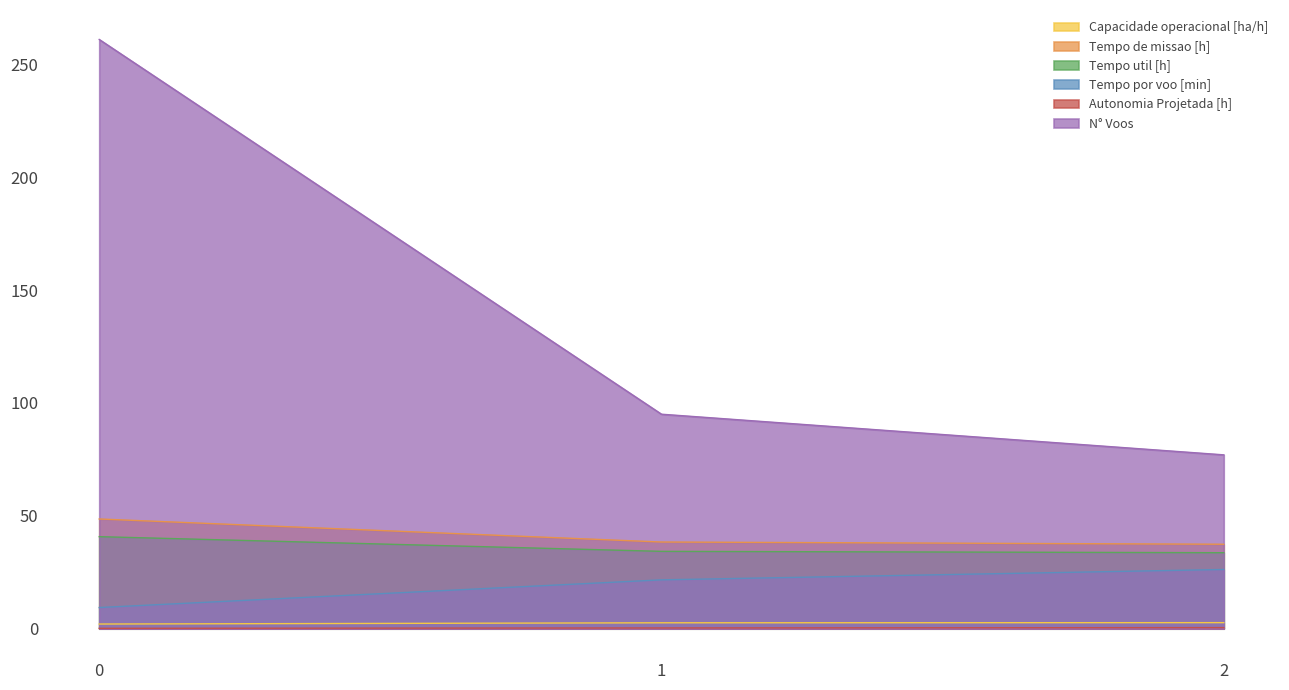

Reading right to left, extract all data points from this chart.

Capacidade operacional [ha/h]: 2=2.7	1=2.6	0=2.1
Tempo de missao [h]: 2=37.4	1=38.4	0=48.6
Tempo util [h]: 2=33.6	1=34.2	0=40.8
Tempo por voo [min]: 2=26.2	1=21.6	0=9.4
Autonomia Projetada [h]: 2=0.5	1=0.3	0=0.2
N° Voos: 2=77.0	1=95.0	0=261.0